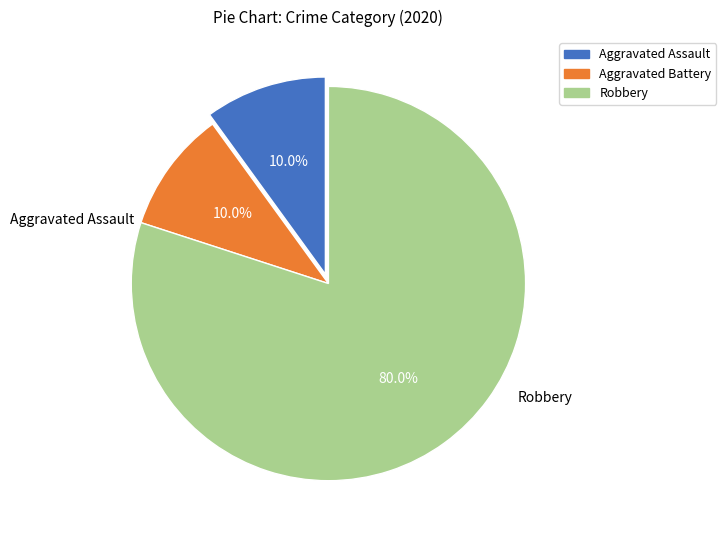

What percentage is the Robbery slice, to the nearest percent?

80%